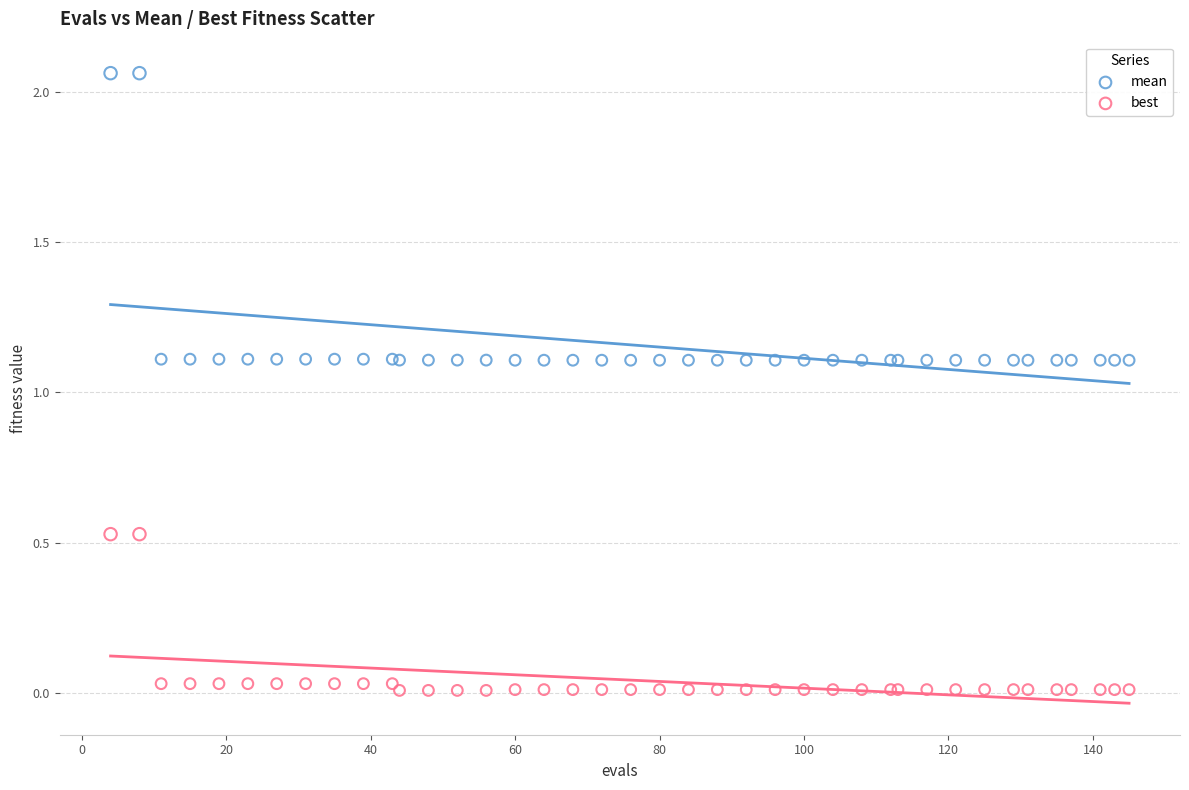

Which series contains the lowest Y value?

best